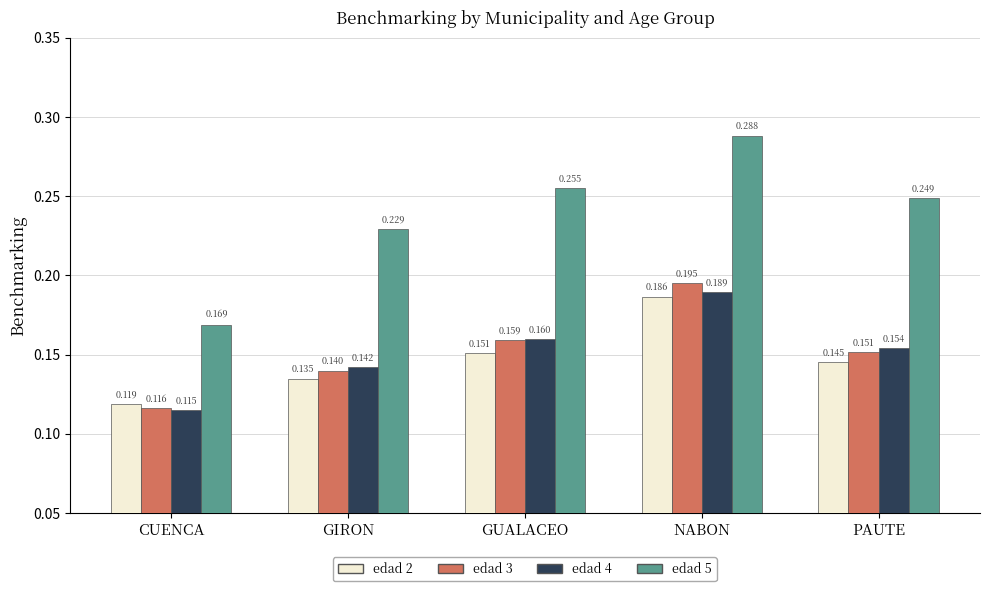

At which label is edad 5 closest to 0?

CUENCA